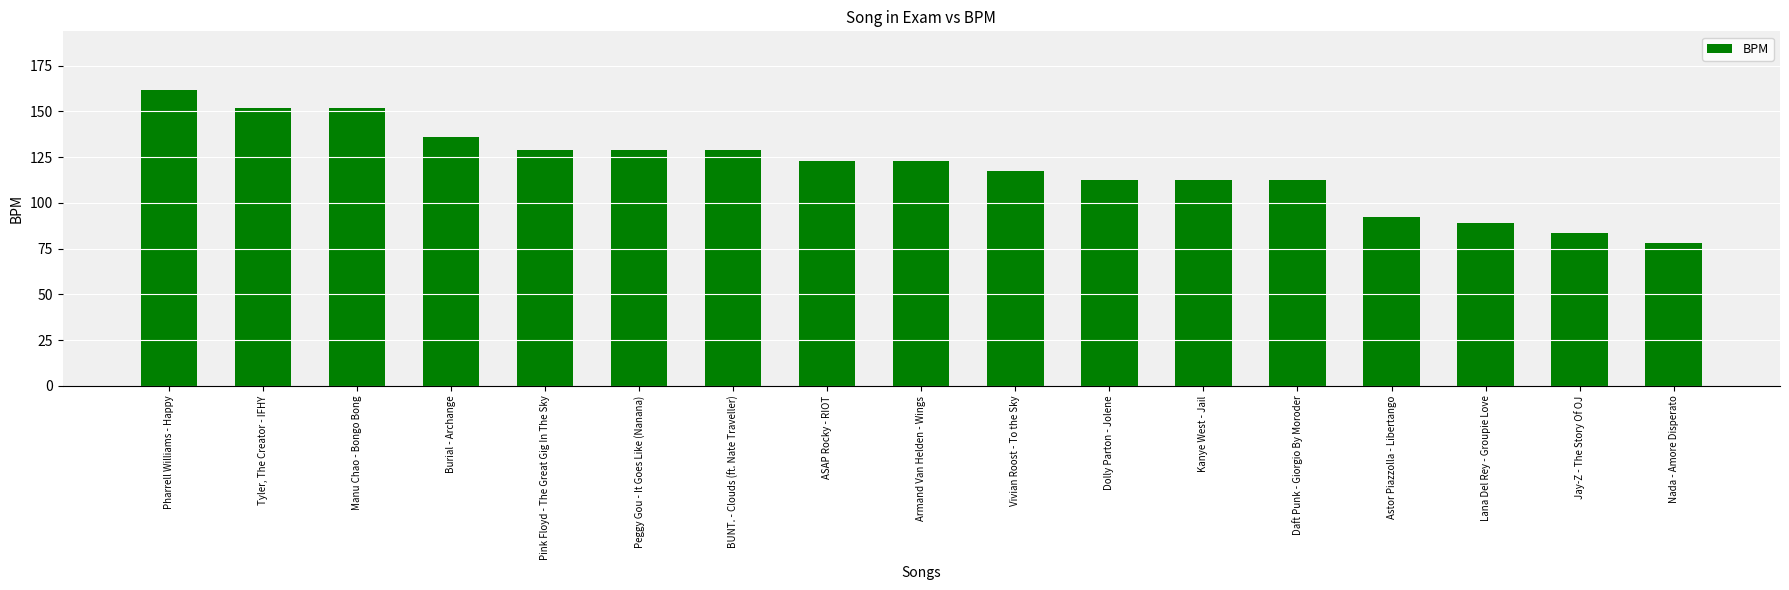

True or false: the data shows 117.5 at Vivian Roost - To the Sky.

True